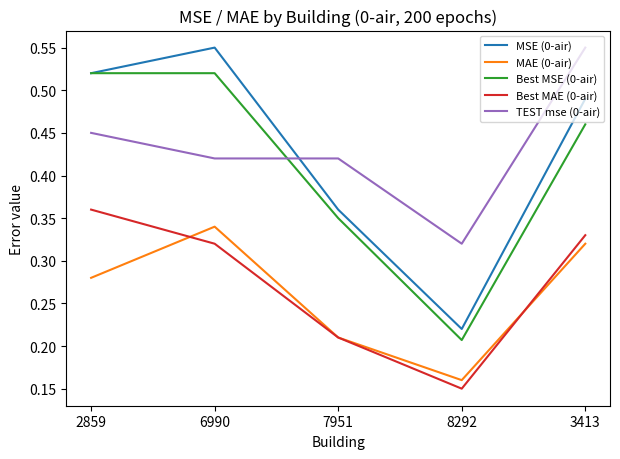

What are all the series names shown in the legend?

MSE (0-air), MAE (0-air), Best MSE (0-air), Best MAE (0-air), TEST mse (0-air)